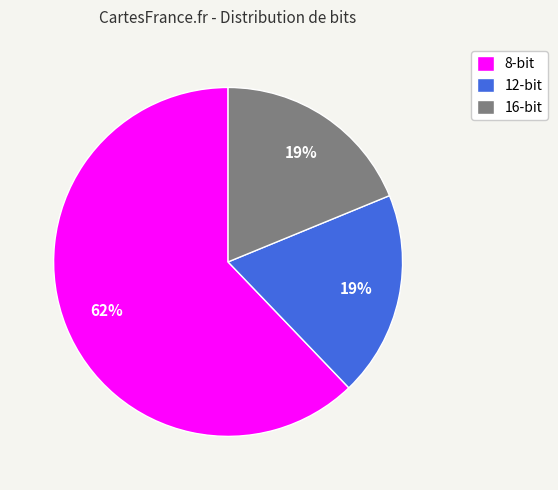

Does any single category account for the majority?

Yes